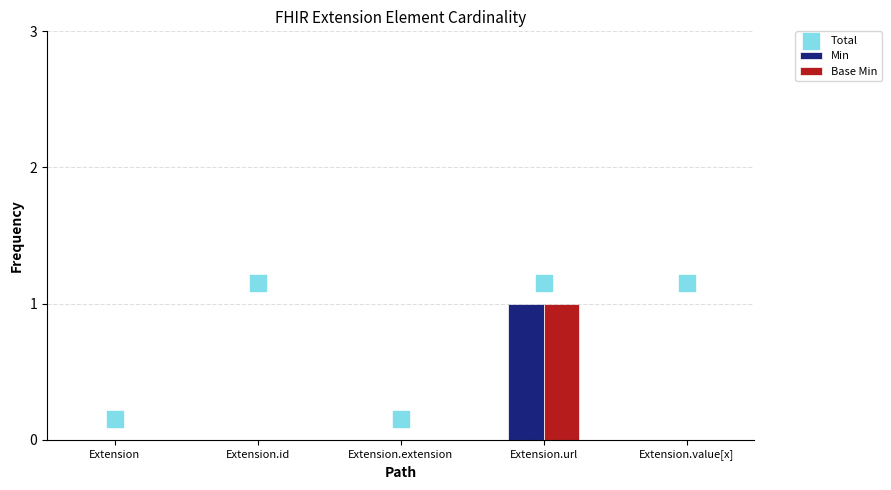

Which series reaches the minimum Y coordinate?

Min